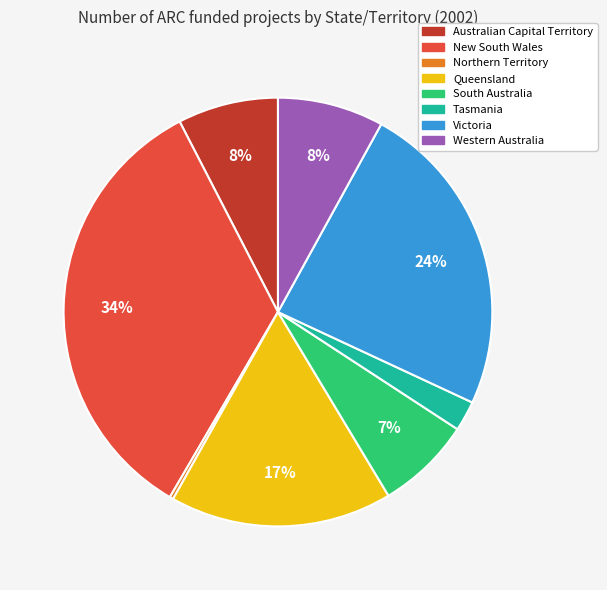

Which category has the biggest portion of the pie?

New South Wales